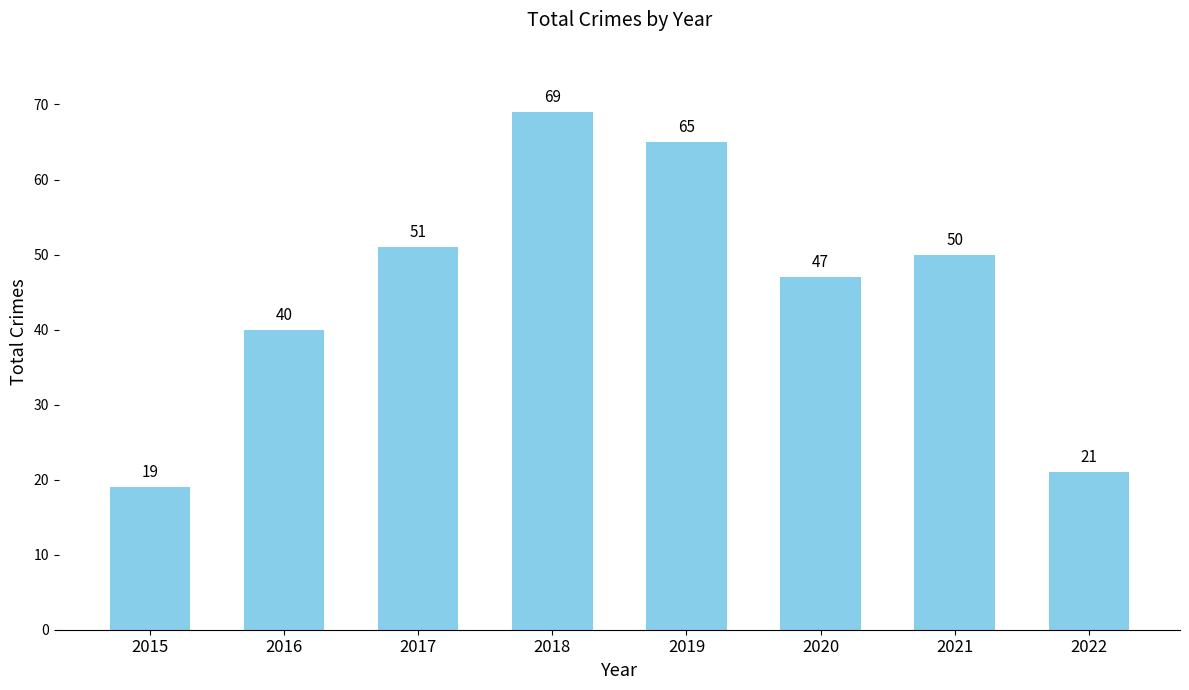

Reading left to right, extract all data points from this chart.

19	40	51	69	65	47	50	21